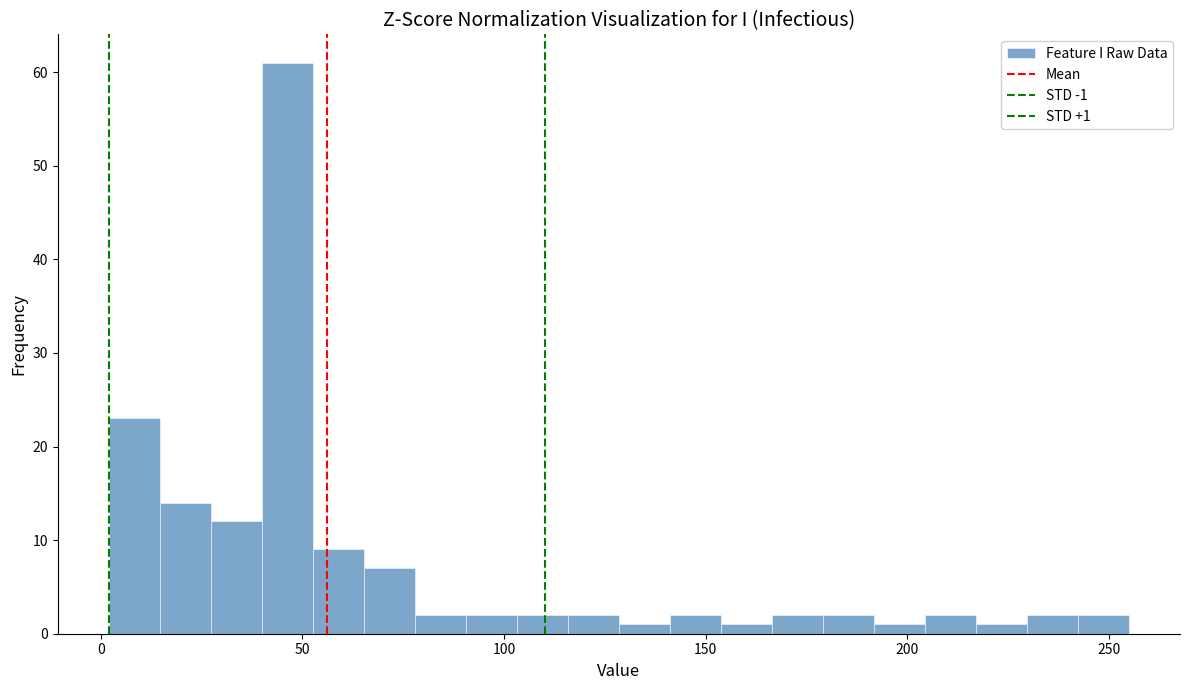

Around what value on the x-axis is the tallest bar? Give the approximate position of its centre, as read against the axis.

45